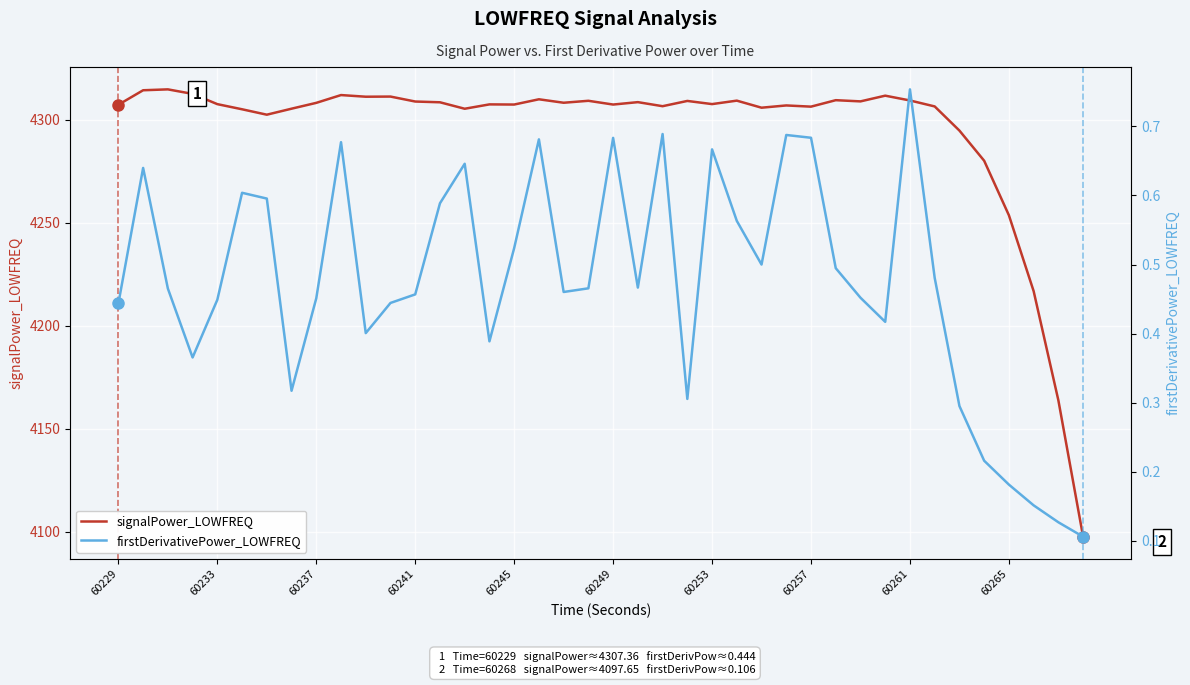

What is the lowest value of the signalPower_LOWFREQ series?

4097.7